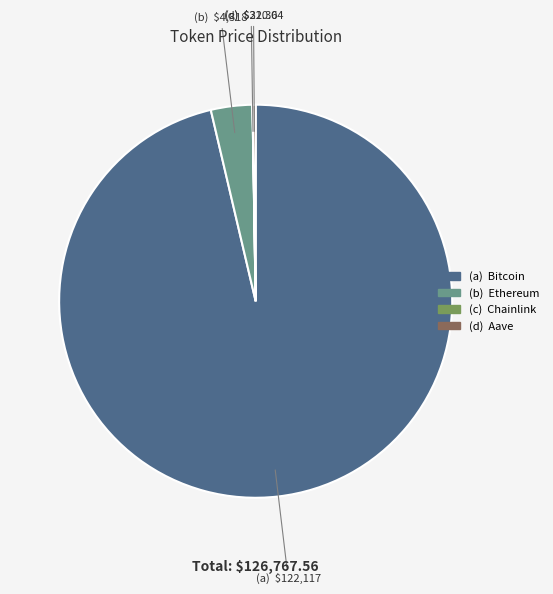

Which slice is the largest?

Bitcoin